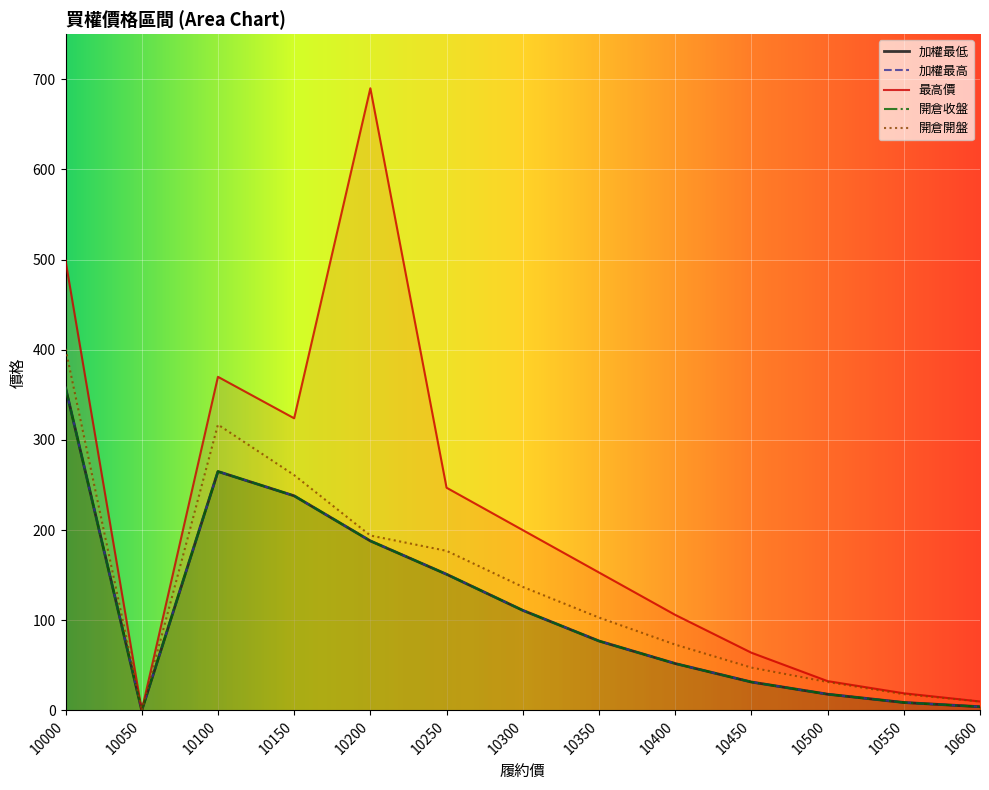

True or false: 開倉收盤 has more than 0 interior local peaks.

True